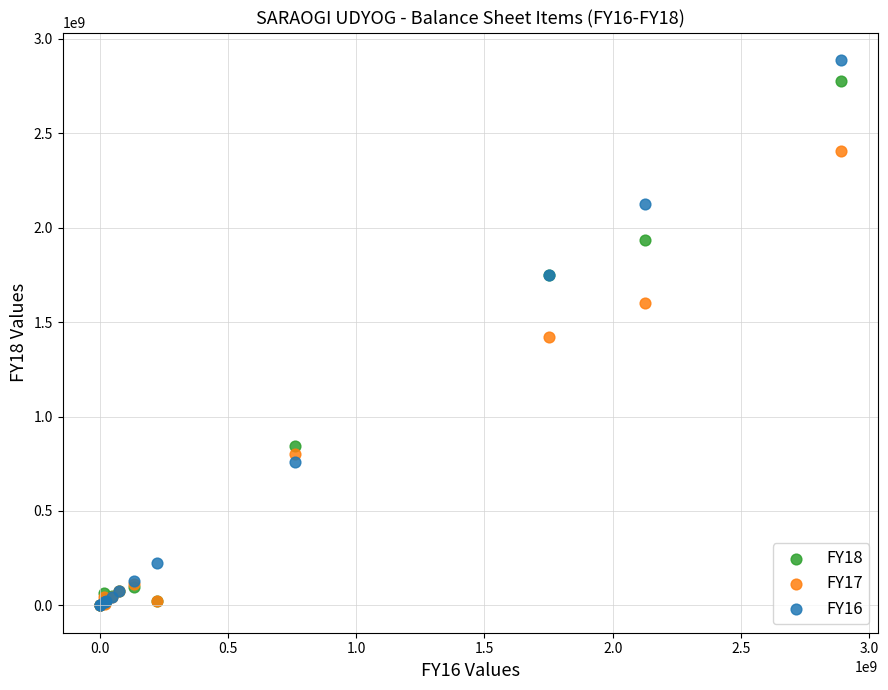

Which series has the widest spread of Y values?

FY16